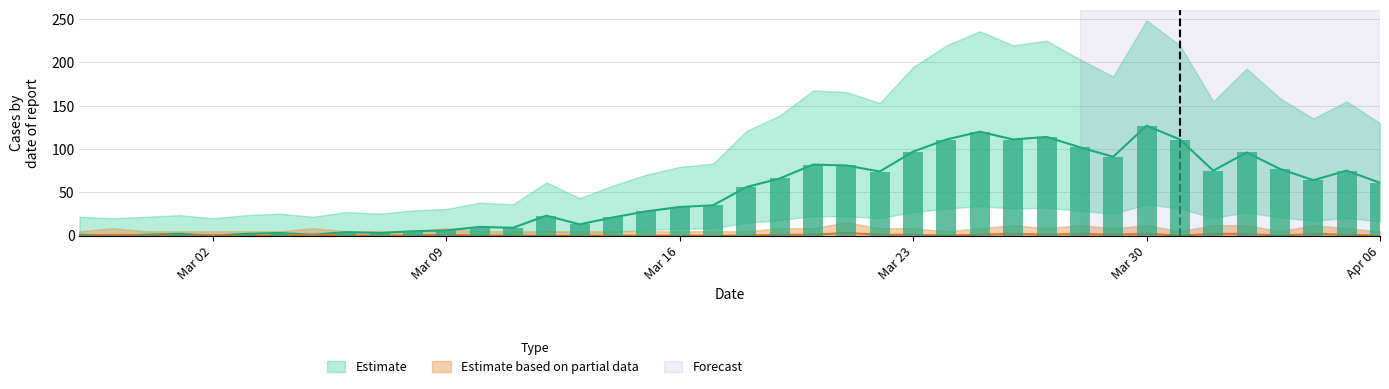

What is the label of the 11th bar from the left?

2020-03-08